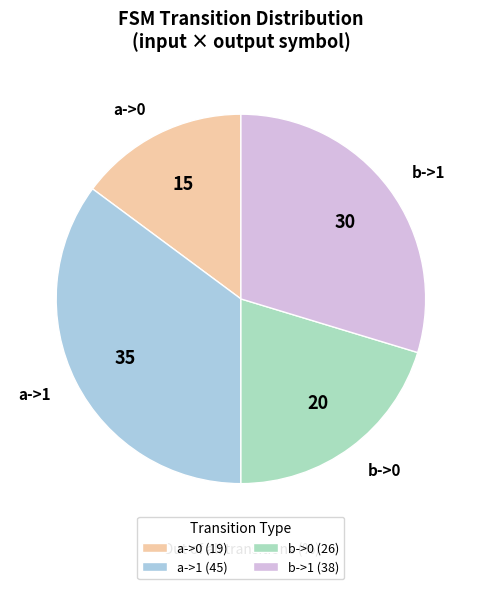

Combined, do b->0 and a->1 account for over 50%?

Yes